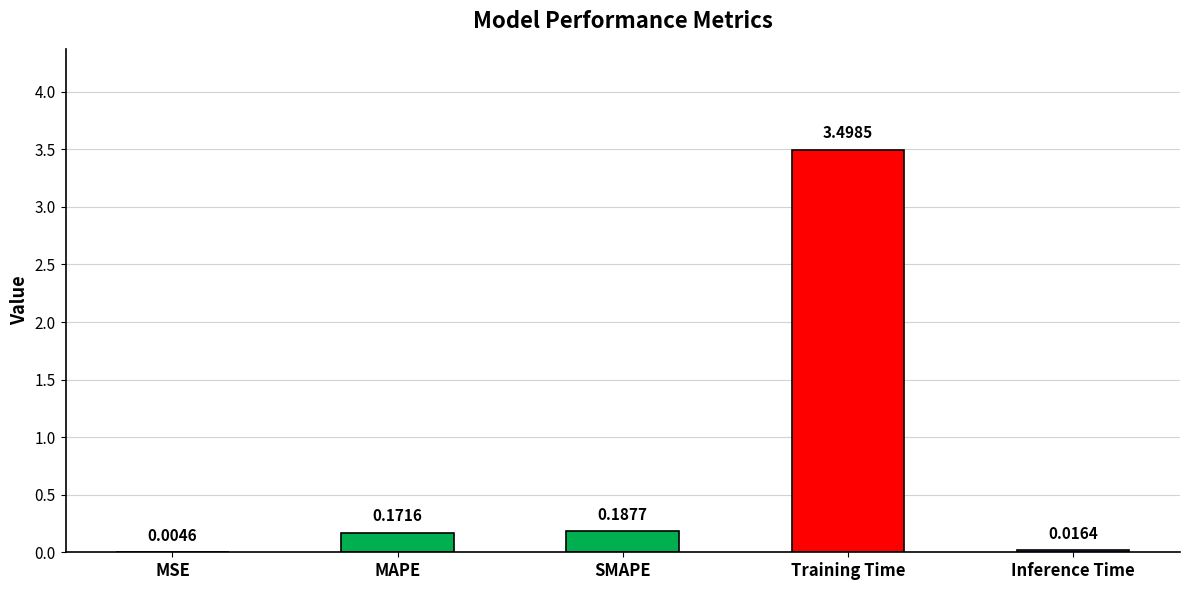

Approximately how many times larger is the value at SMAPE compared to Training Time?

0.1